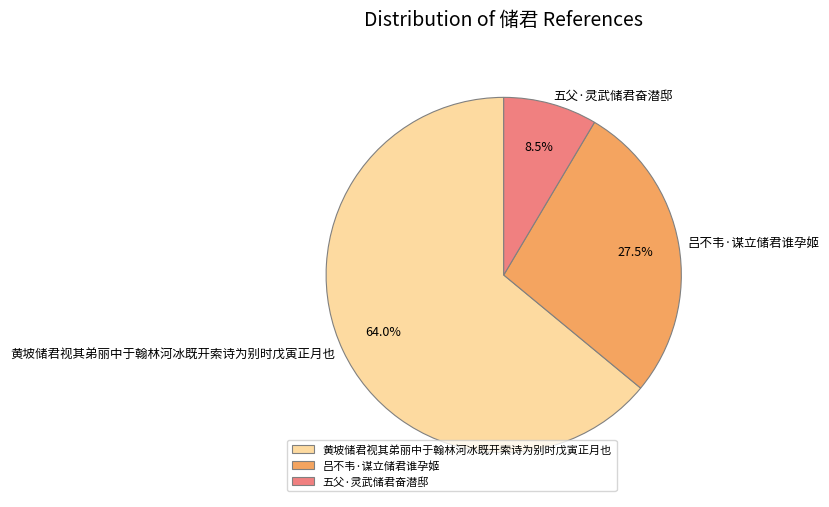

Approximately how many times larger is the value at 吕不韦·谋立储君谁孕姬 compared to 五父·灵武储君奋潜邸?

3.2